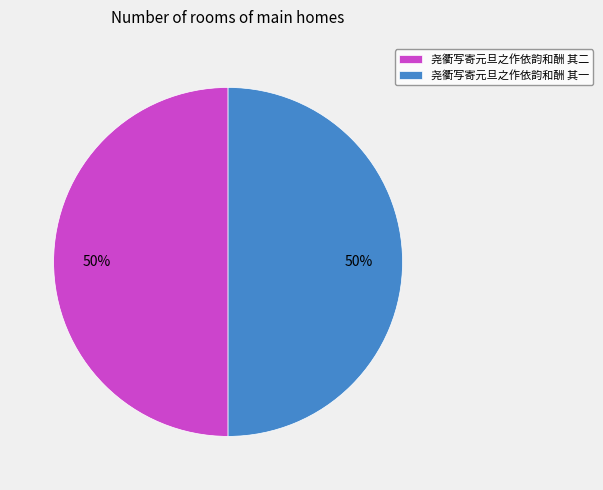

Is the sum of 尧衢写寄元旦之作依韵和酬 其二 and 尧衢写寄元旦之作依韵和酬 其一 greater than half?

Yes